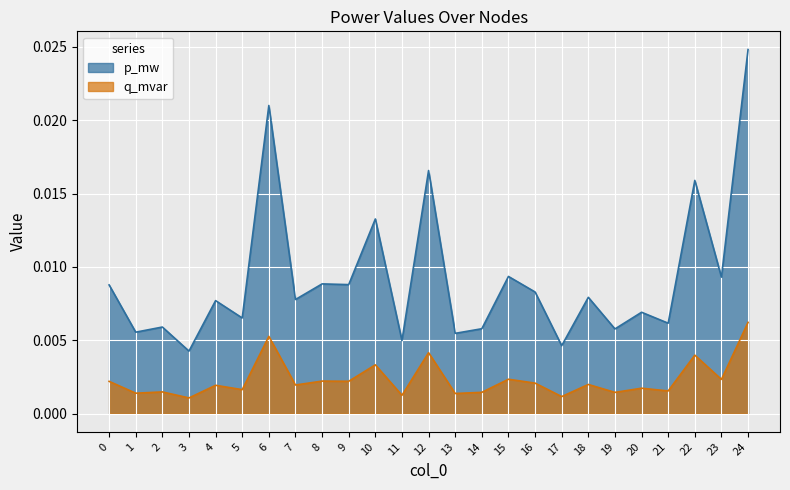

Does the chart display data point markers on the line(s)?

No